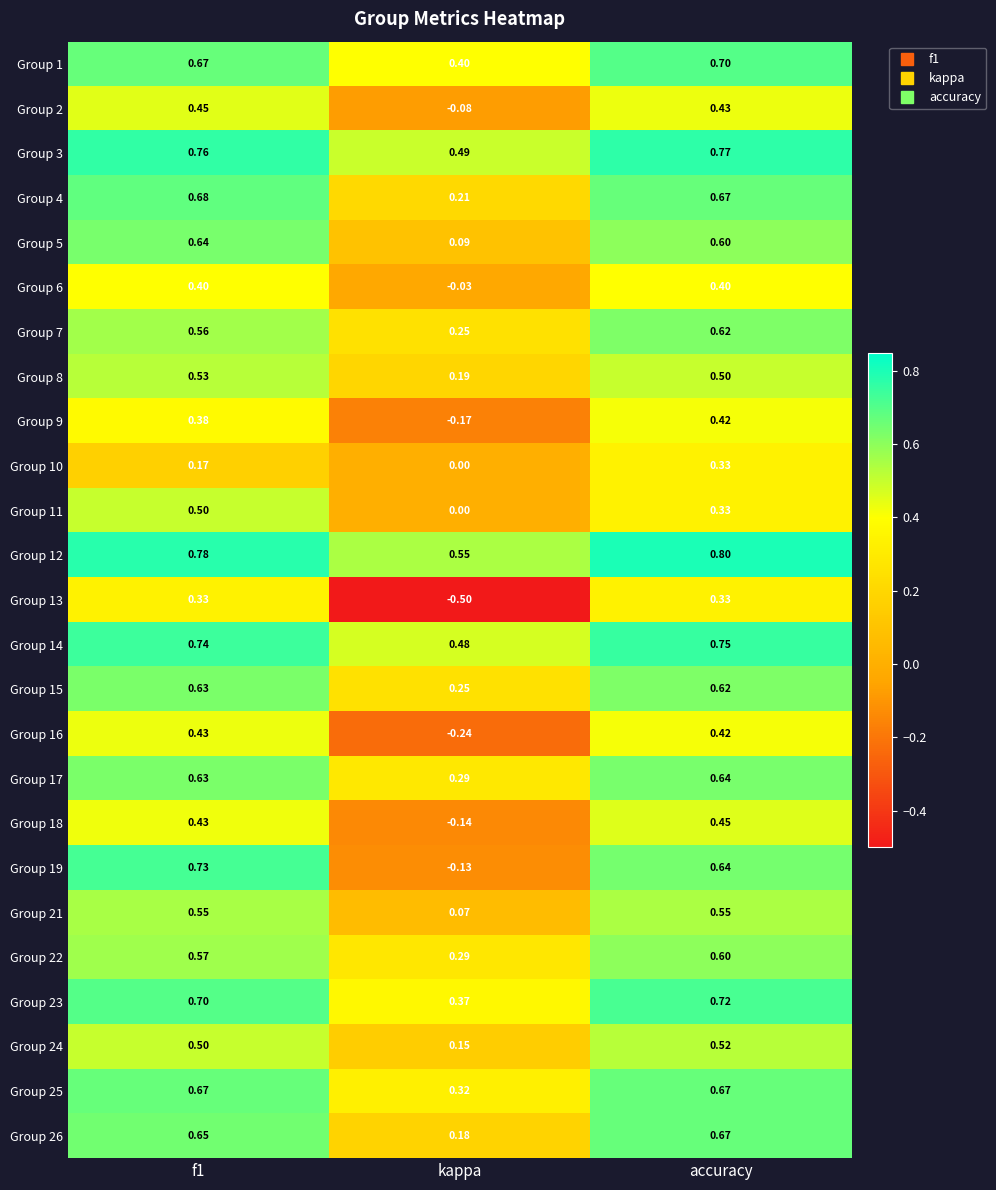

At which category is the sum across all series the highest?

accuracy